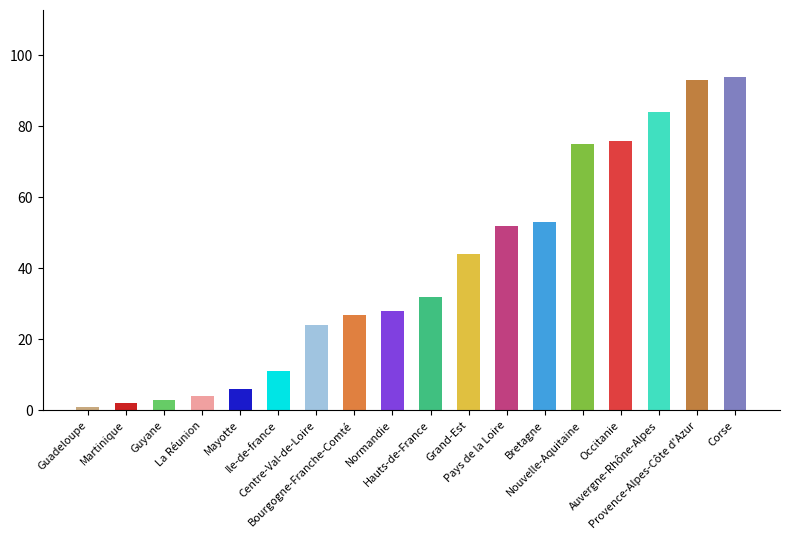

Which category has the lowest value across all series?

Guadeloupe